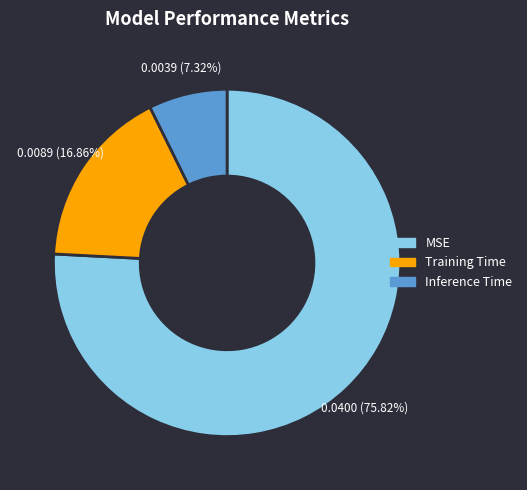

Rank the categories by value from lowest to highest.

Inference Time, Training Time, MSE